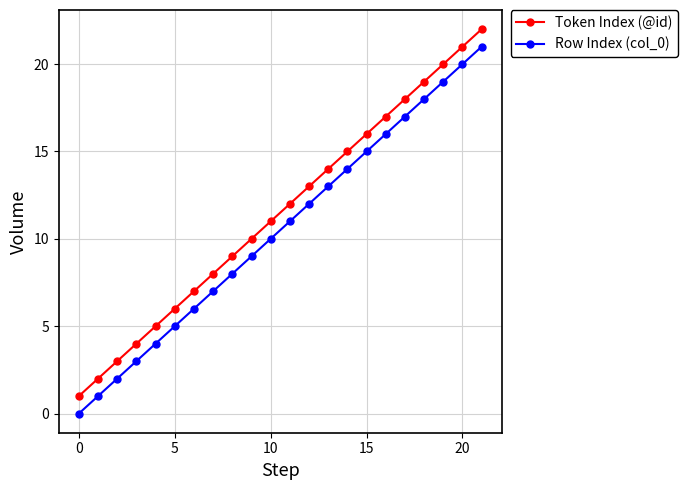

Which series has the largest total across all categories?

Token Index (@id)